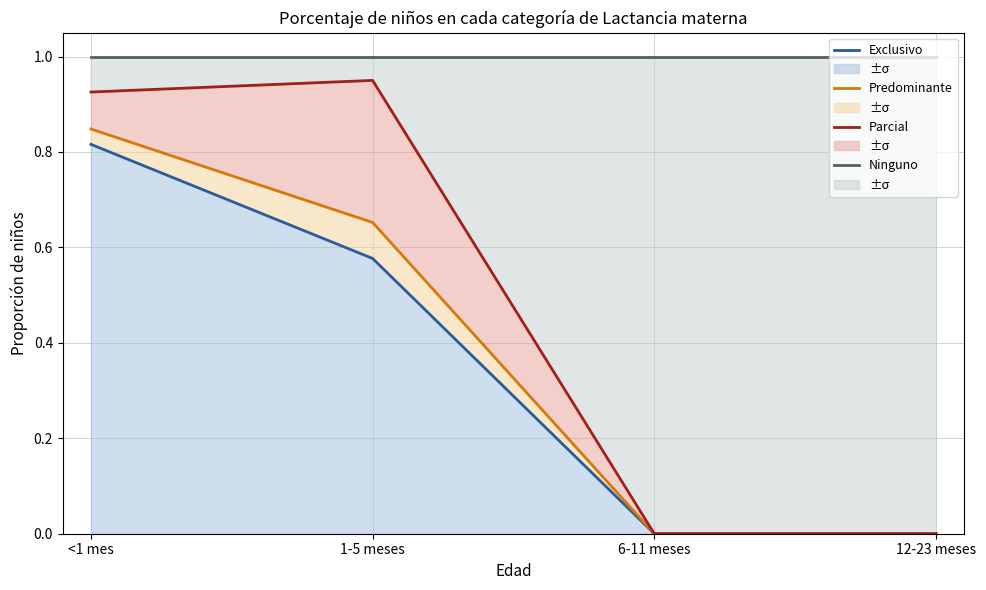

Which has a higher value, 6-11 meses or <1 mes?

<1 mes